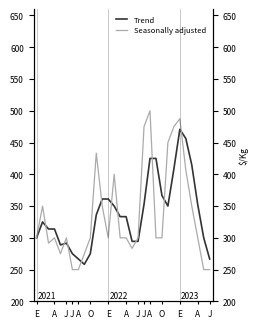

Between 20 and 22, which series saw the biggest shift?

Seasonally adjusted